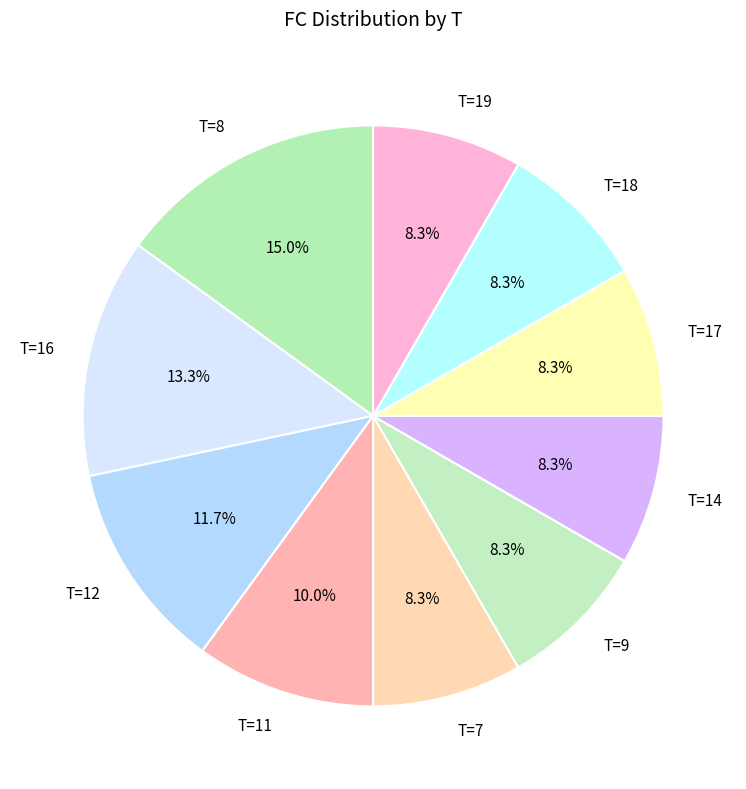

Is there any slice that represents more than half of the pie?

No